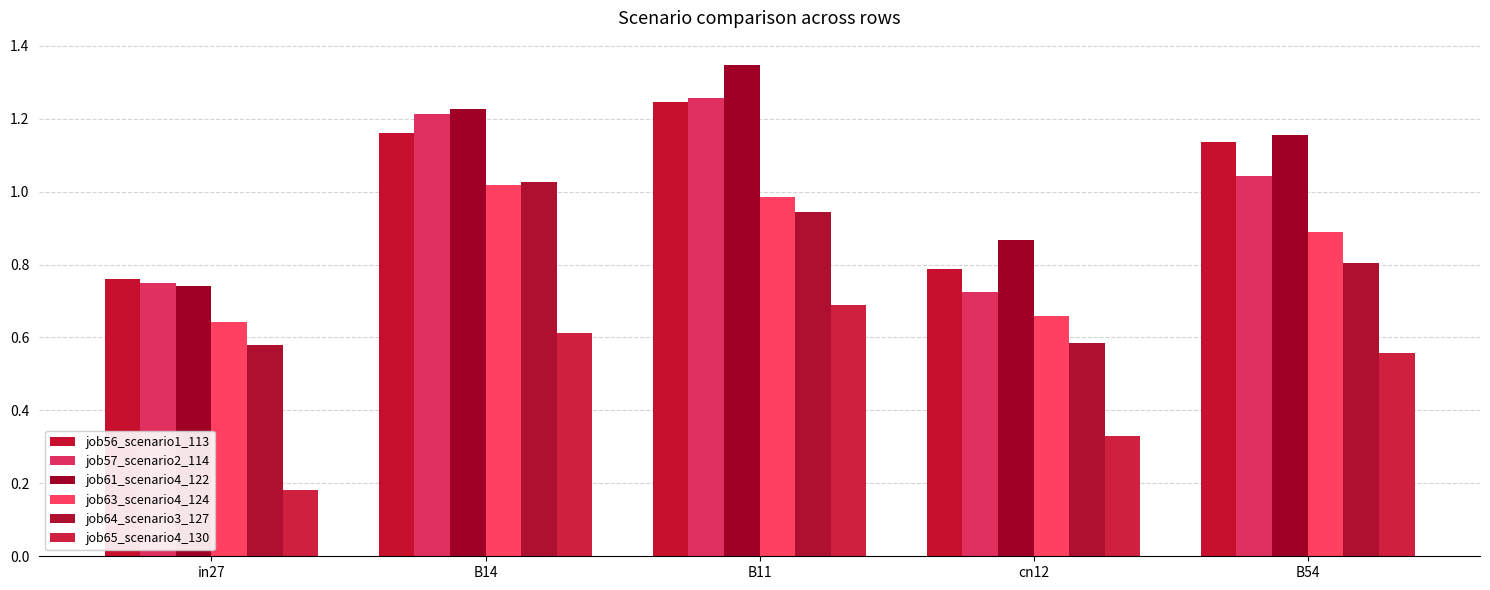

Does the chart contain any negative values?

No